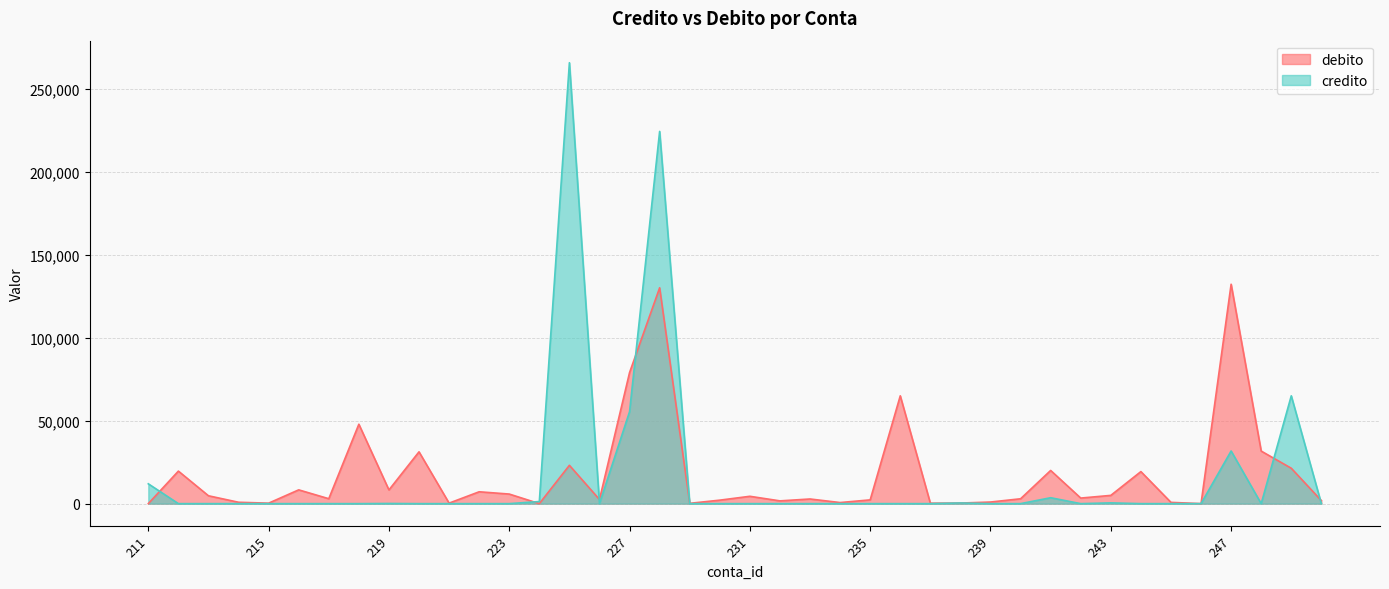

What is the sum of all credito values?

660115.4